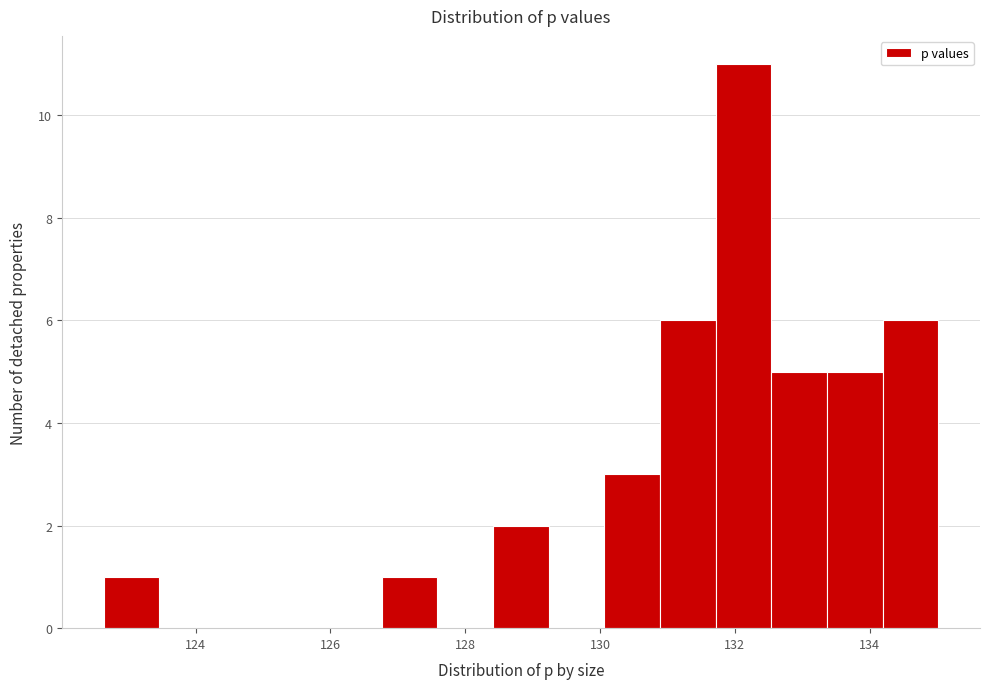

Reading left to right, transcribe this chart: for each bar, give the range it covers on the x-axis and its height. Neither the bar edges nor the heights are printed on the chart, so give them approximately, as read against the axes.

122.6 to 123.4: 1
123.4 to 124.2: 0
124.2 to 125.2: 0
125.2 to 126.0: 0
126.0 to 126.8: 0
126.8 to 127.6: 1
127.6 to 128.4: 0
128.4 to 129.2: 2
129.2 to 130.0: 0
130.0 to 130.8: 3
130.8 to 131.8: 6
131.8 to 132.6: 11
132.6 to 133.4: 5
133.4 to 134.2: 5
134.2 to 135.0: 6